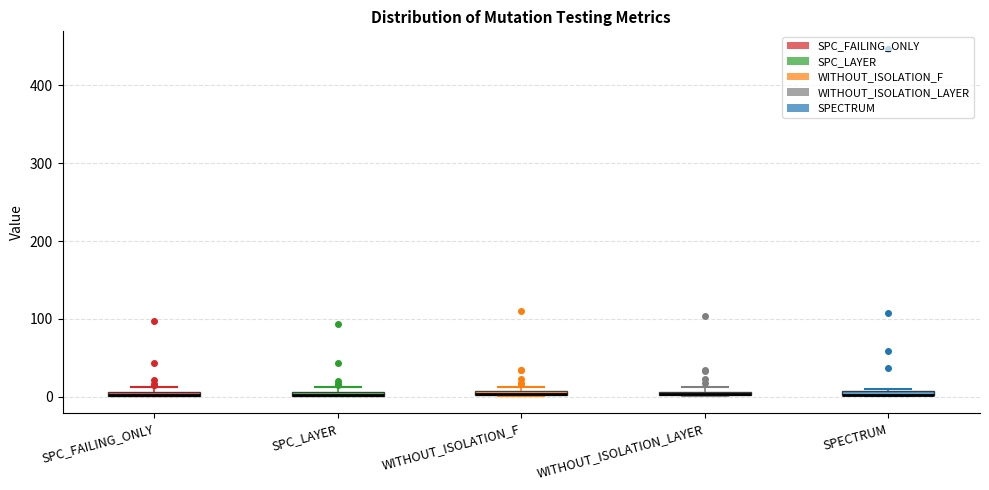

Where is the upper edge of the box for SPECTRUM on the y-axis? The values are not printed on the chart, so give them approximately, as read against the axis.

10